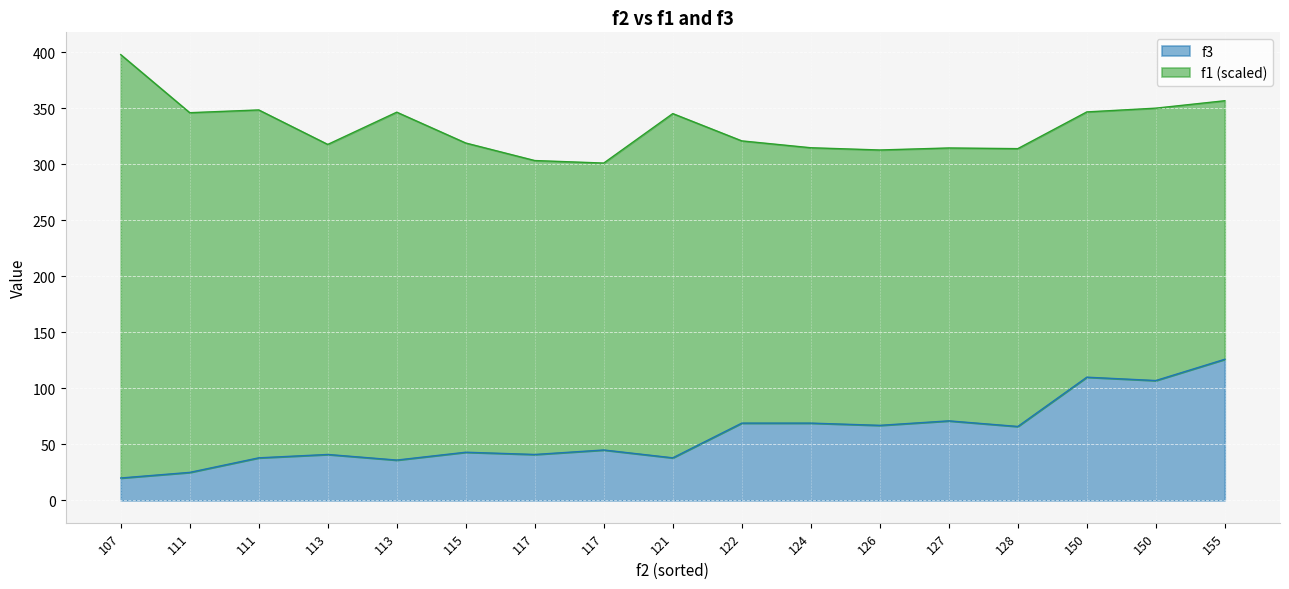

How many lines are shown in the chart?

2